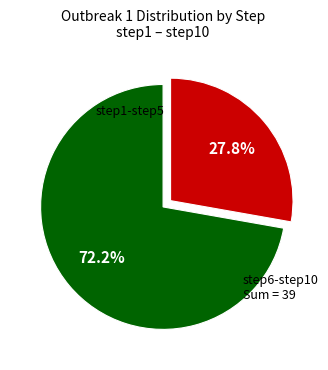

Is there any slice that represents more than half of the pie?

Yes